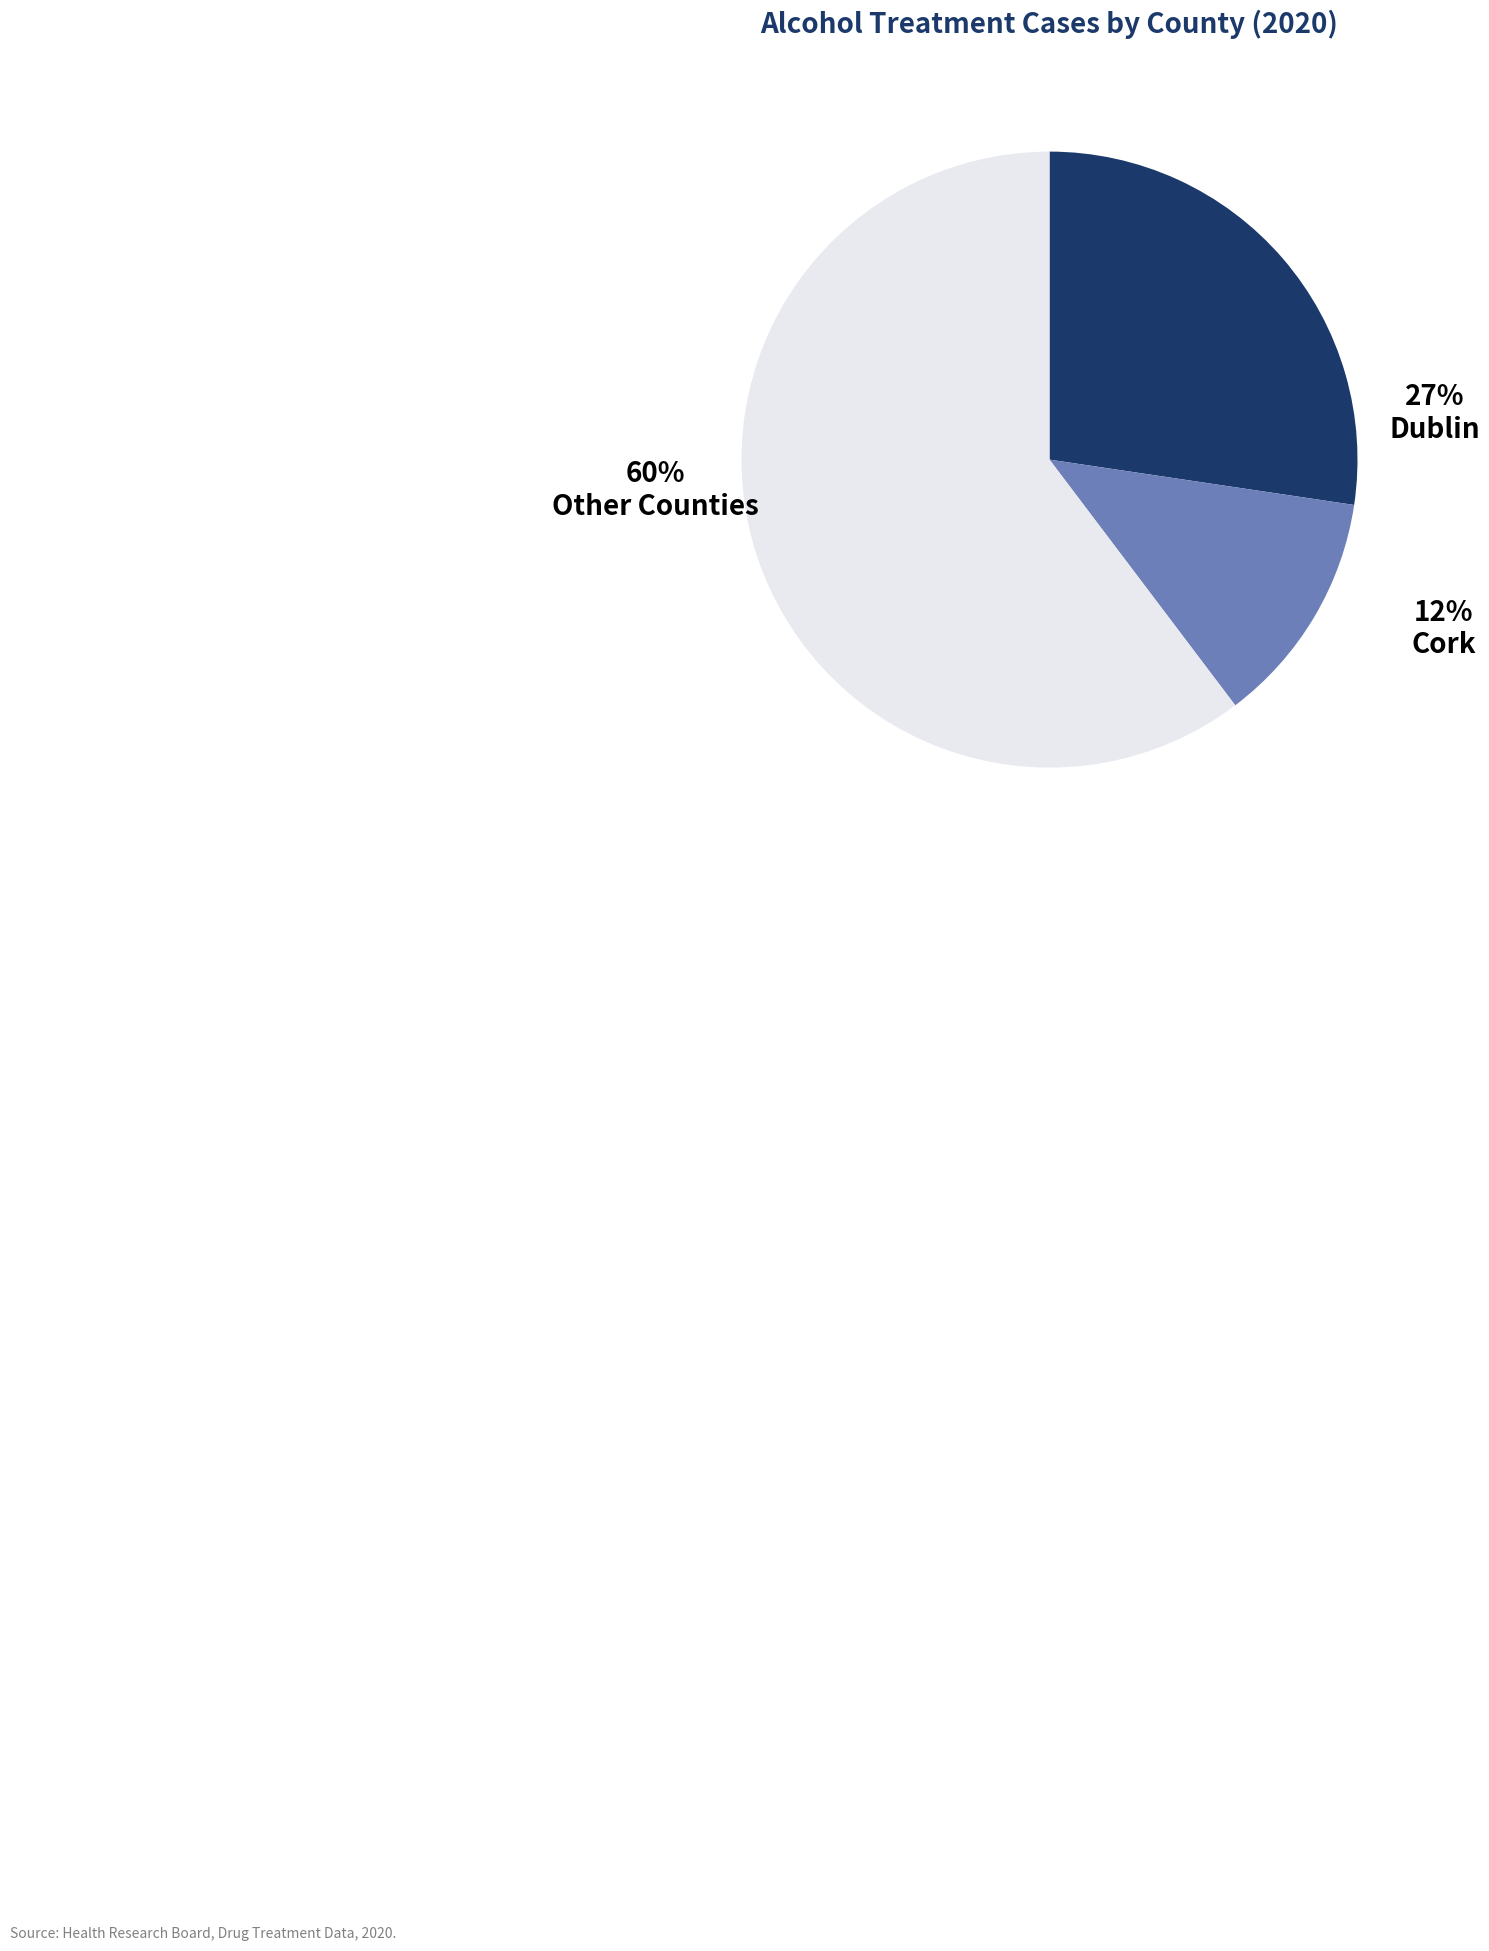

How many slices are in this pie chart?

3